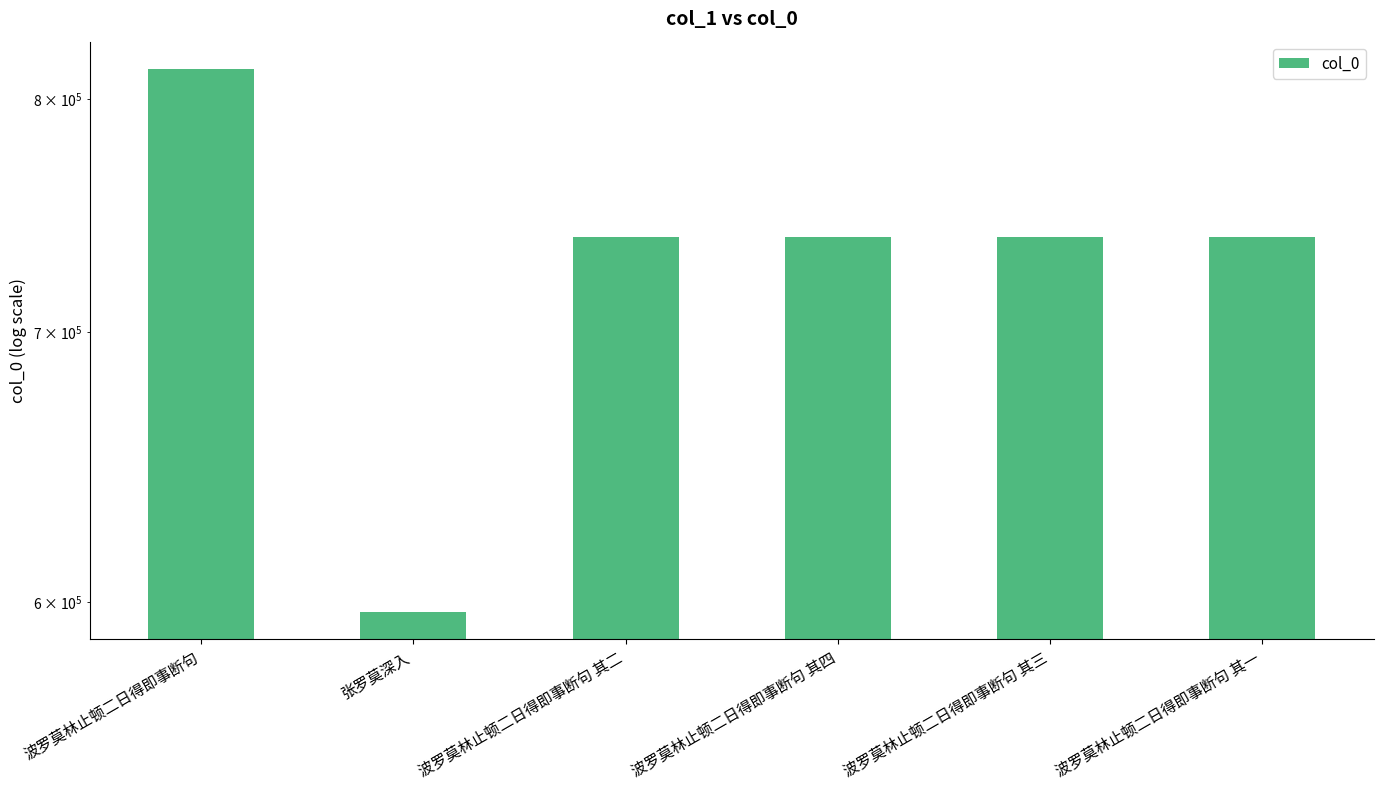

Count the number of values greater than 739274.

2